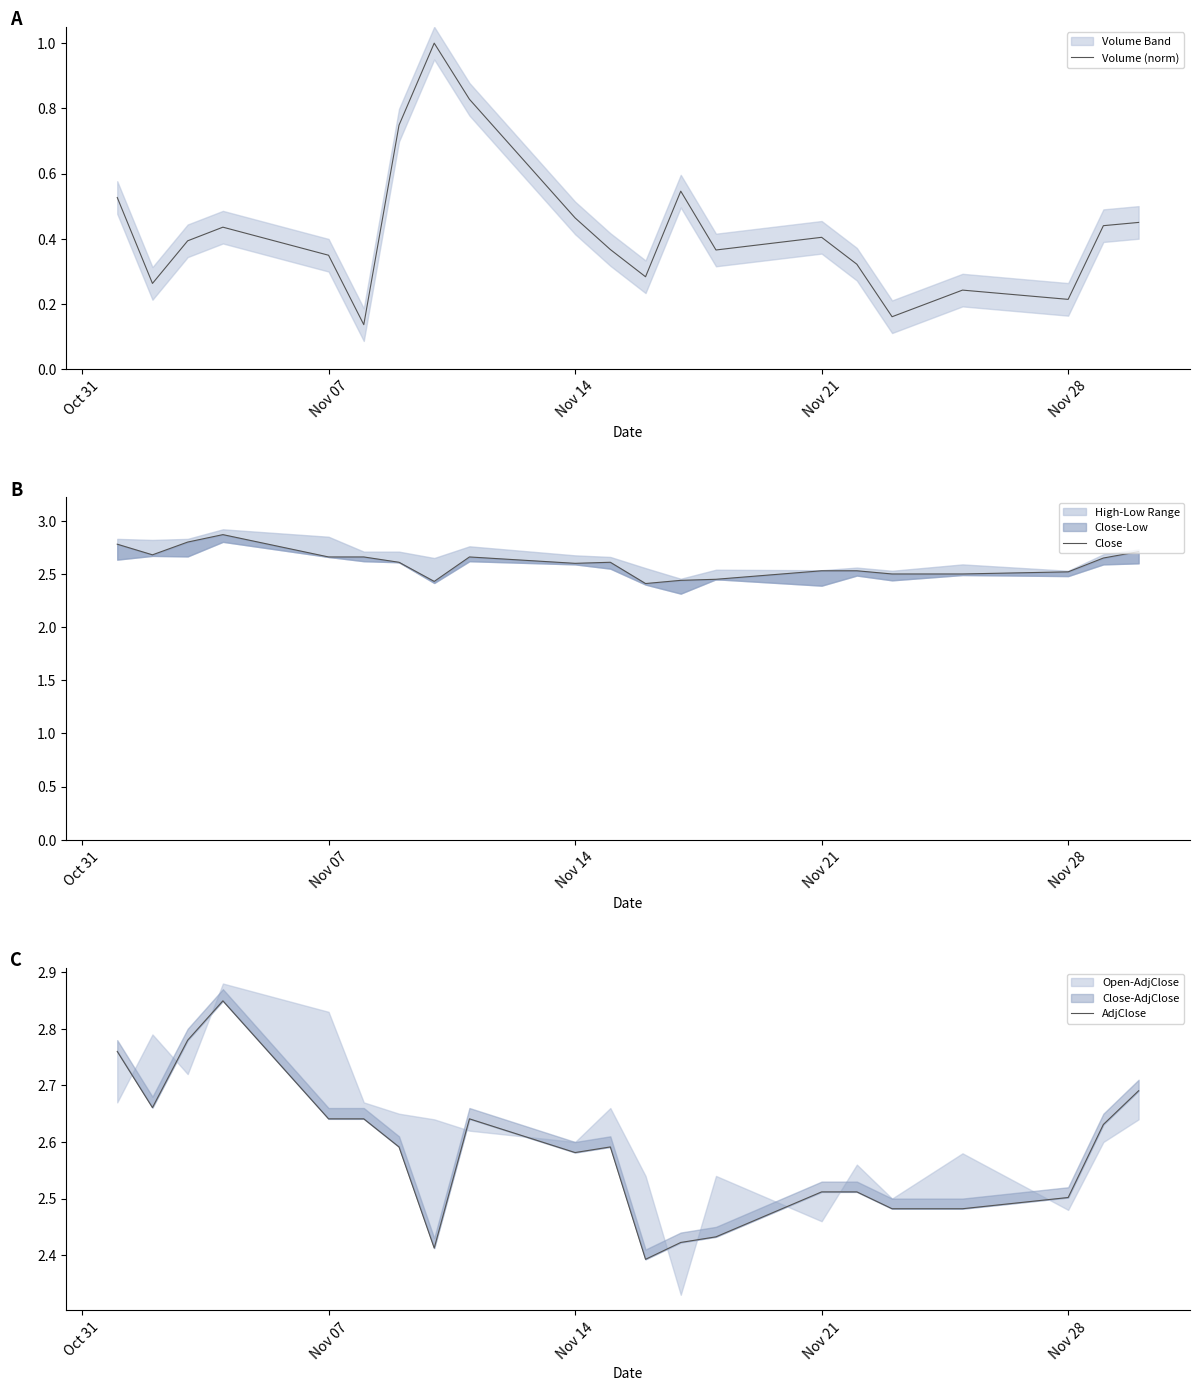

What is the maximum value for Volume (norm)?

1.0